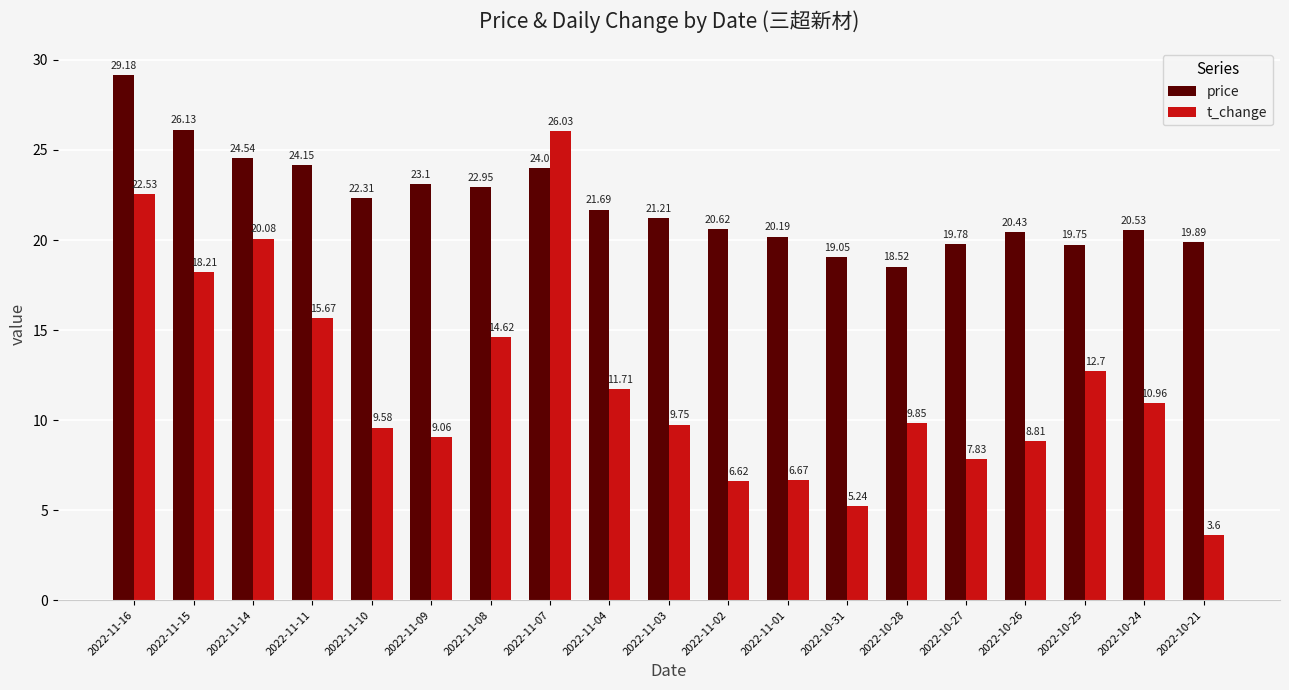

At which category does the chart reach its minimum across all series?

2022-10-21